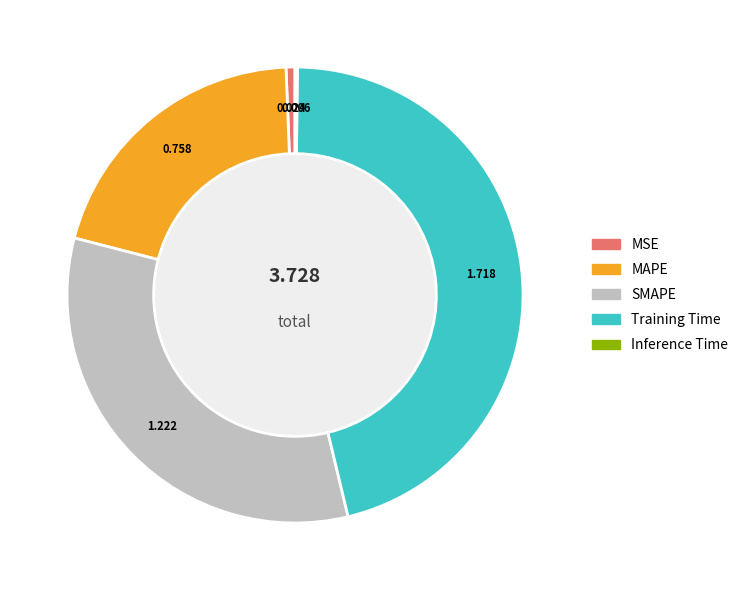

Which has a higher value, Training Time or MSE?

Training Time